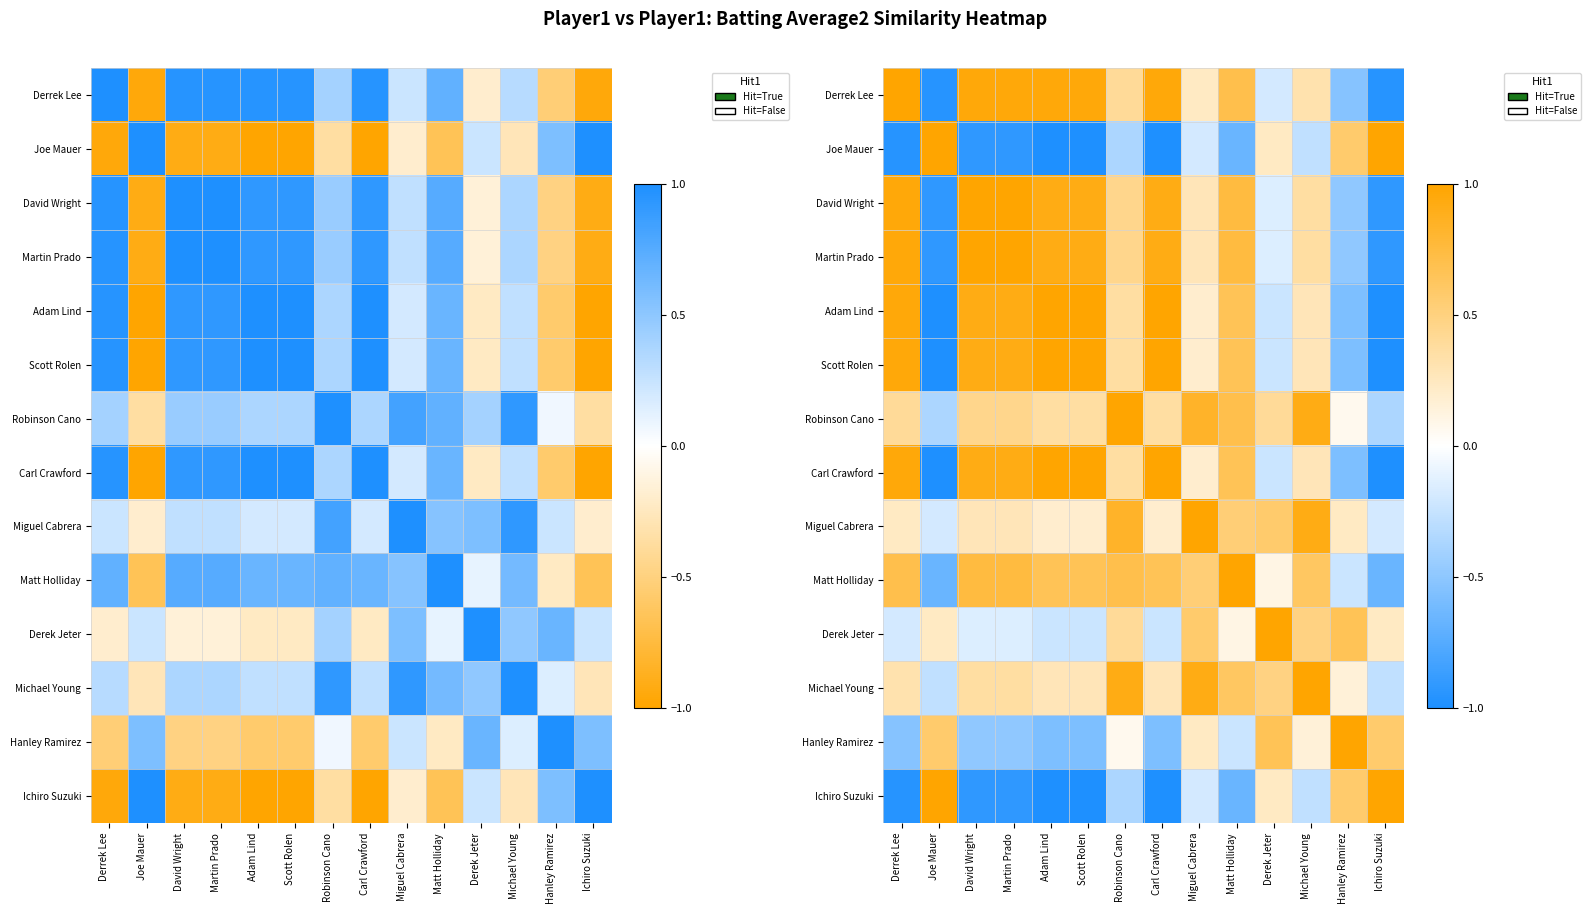

Read the David Wright value at Joe Mauer.

-0.9